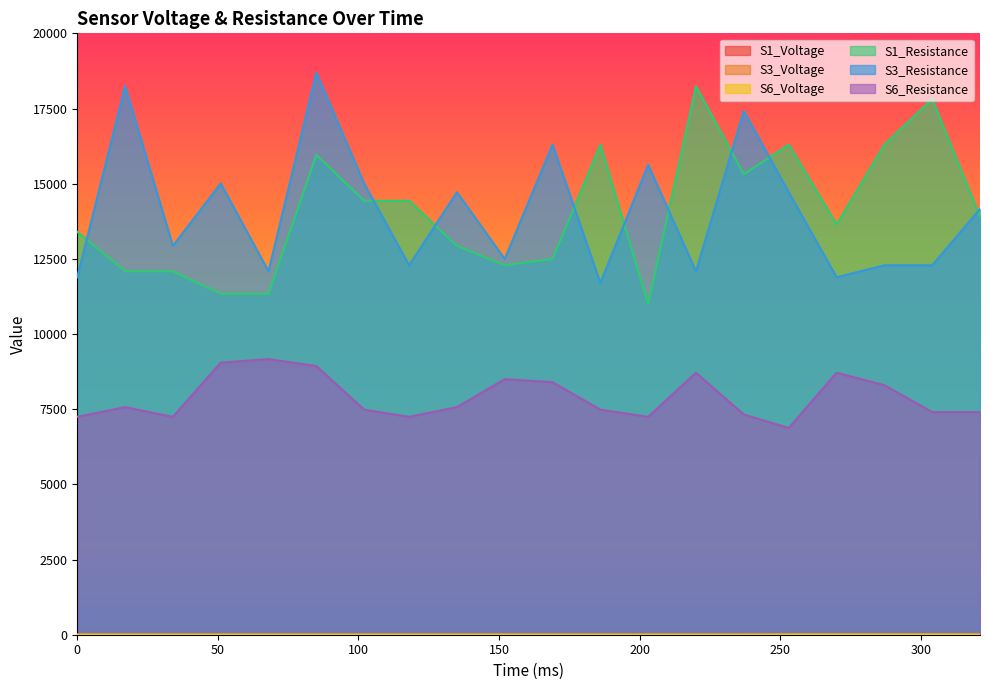

Which series changed the most between 220 and 270?

S1_Resistance